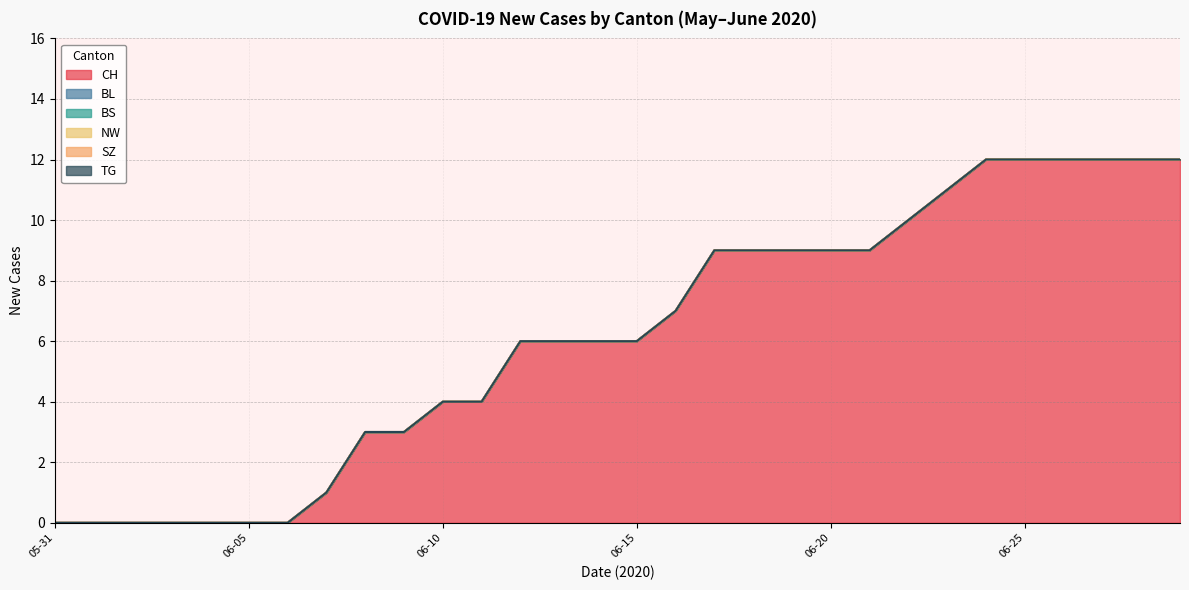

Reading left to right, extract all data points from this chart.

CH: 0	0	0	0	0	0	0	1	3	3	4	4	6	6	6	6	7	9	9	9	9	9	10	11	12	12	12	12	12	12
BL: 0	0	0	0	0	0	0	0	0	0	0	0	0	0	0	0	0	0	0	0	0	0	0	0	0	0	0	0	0	0
BS: 0	0	0	0	0	0	0	0	0	0	0	0	0	0	0	0	0	0	0	0	0	0	0	0	0	0	0	0	0	0
NW: 0	0	0	0	0	0	0	0	0	0	0	0	0	0	0	0	0	0	0	0	0	0	0	0	0	0	0	0	0	0
SZ: 0	0	0	0	0	0	0	0	0	0	0	0	0	0	0	0	0	0	0	0	0	0	0	0	0	0	0	0	0	0
TG: 0	0	0	0	0	0	0	0	0	0	0	0	0	0	0	0	0	0	0	0	0	0	0	0	0	0	0	0	0	0